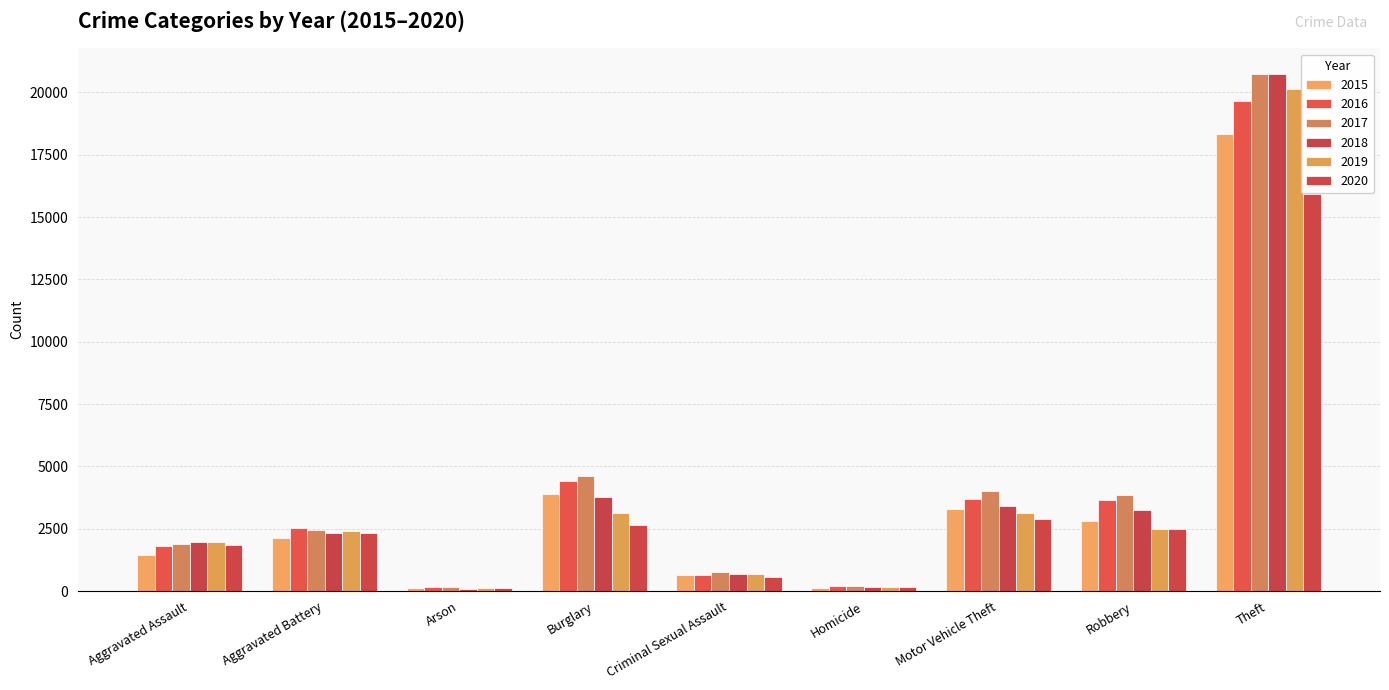

How many series are shown in this chart?

6